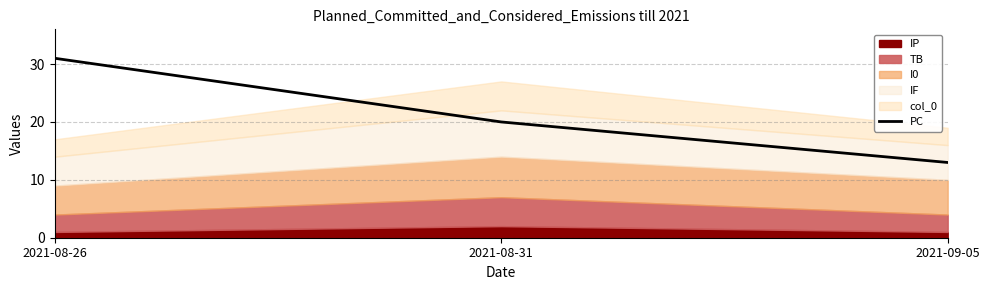

The value at 2021-09-05 is 5. True or false?

False